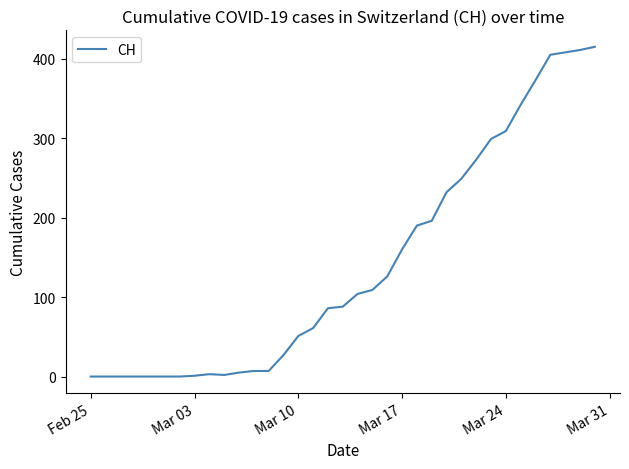

What is the average value?

141